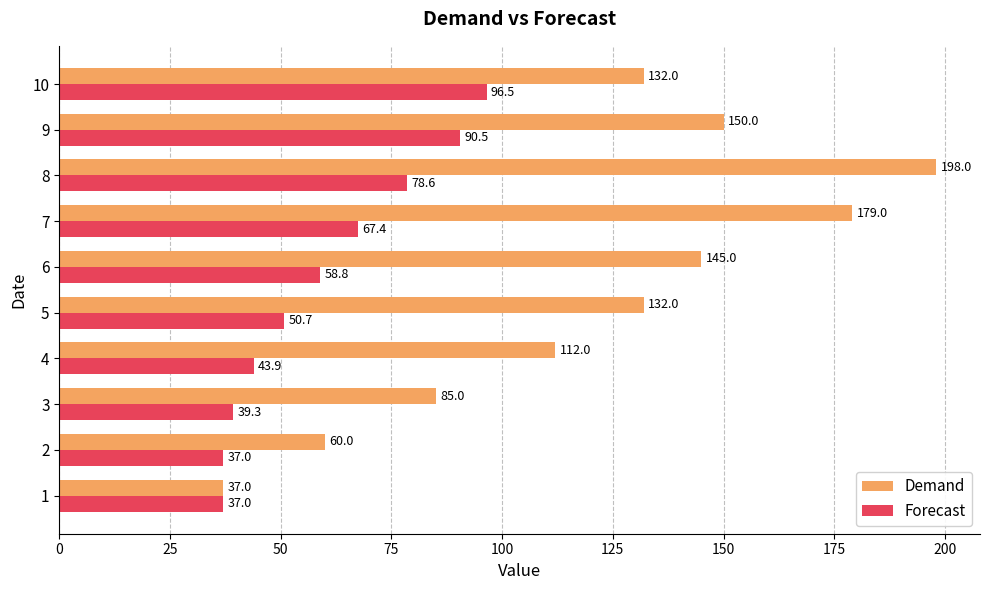

What is the minimum value shown in the chart?

37.0